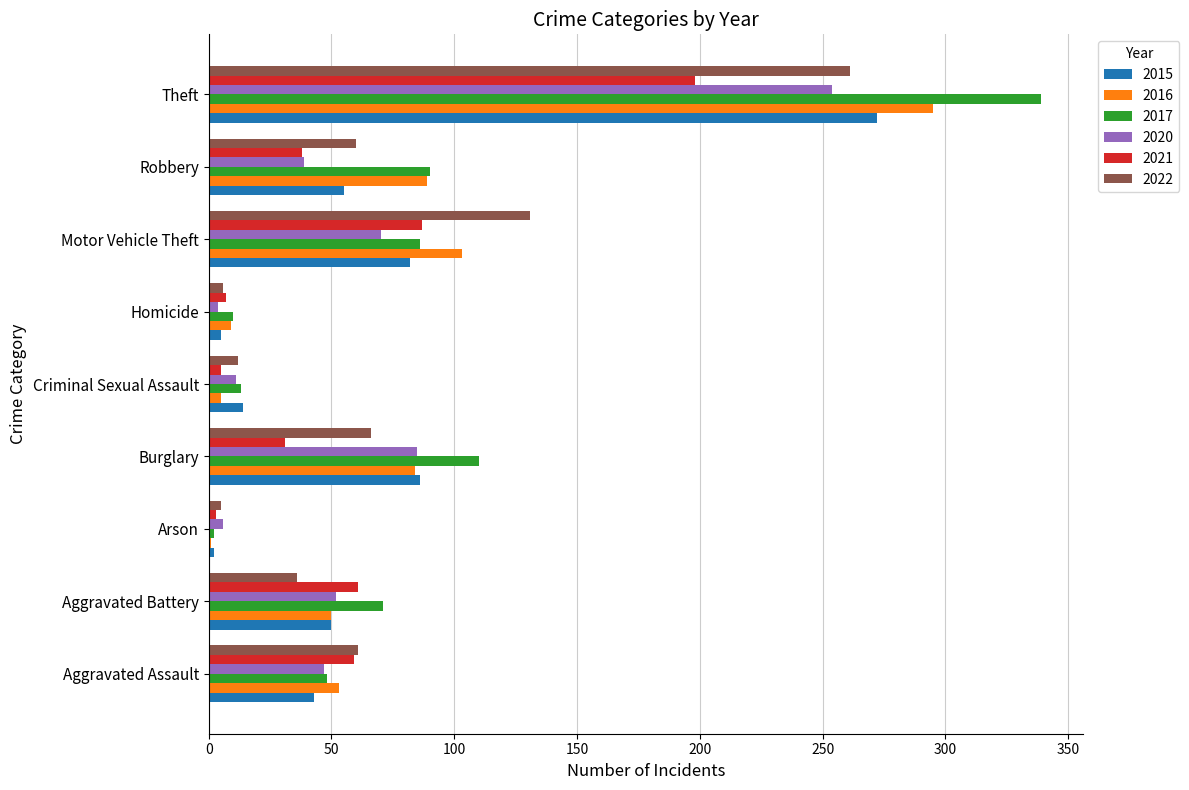

Which series has the widest spread of values?

2017